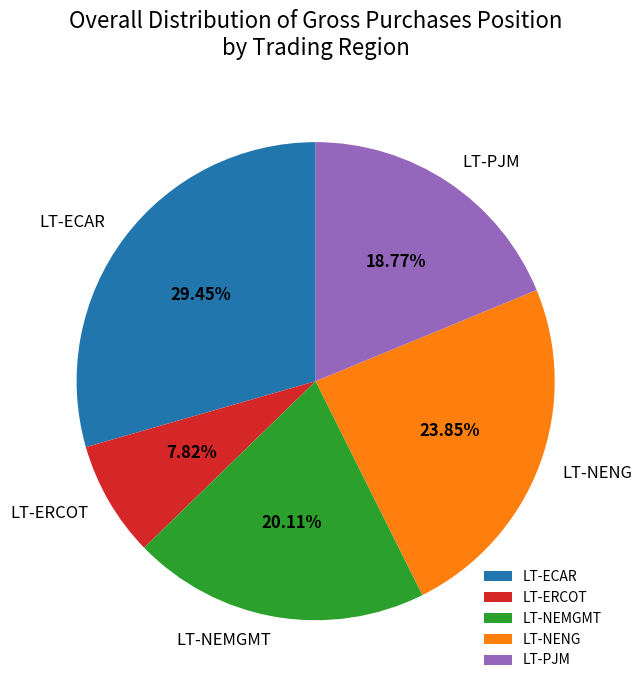

How many slices are in this pie chart?

5